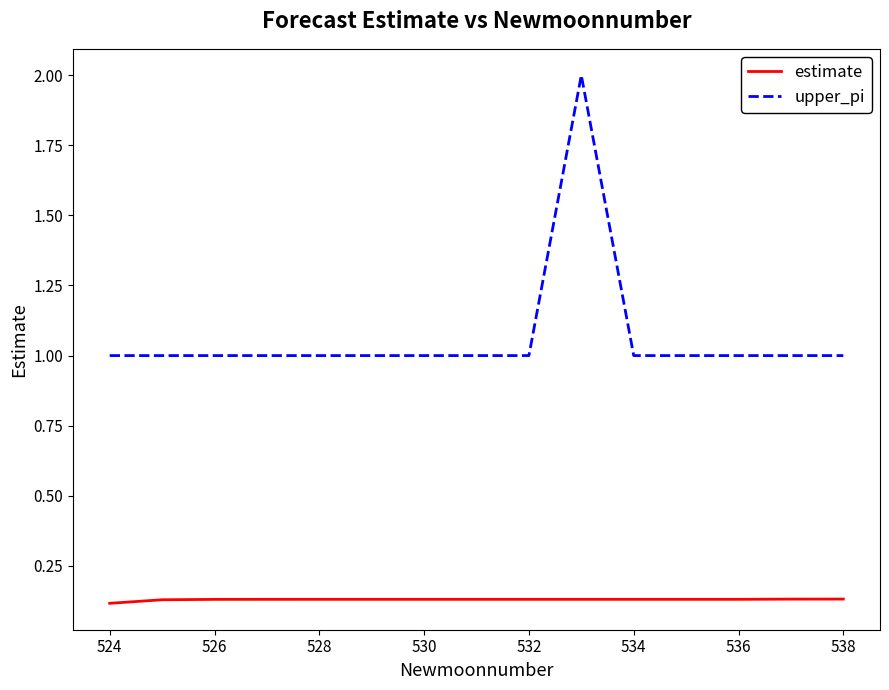

Does the chart have visible grid lines?

No